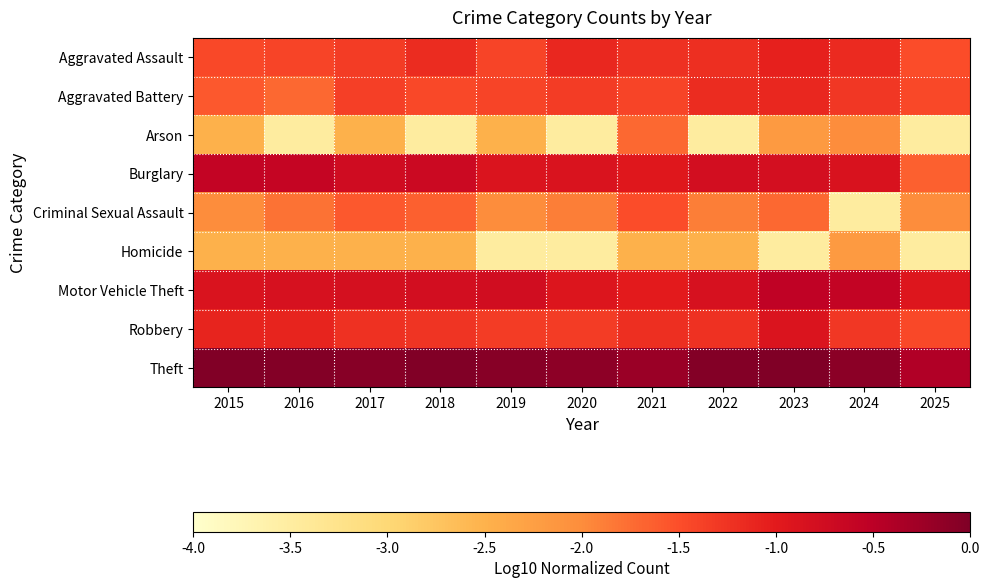

At 2023, list the series in order from smallest to largest.

Homicide, Arson, Criminal Sexual Assault, Aggravated Battery, Aggravated Assault, Robbery, Burglary, Motor Vehicle Theft, Theft